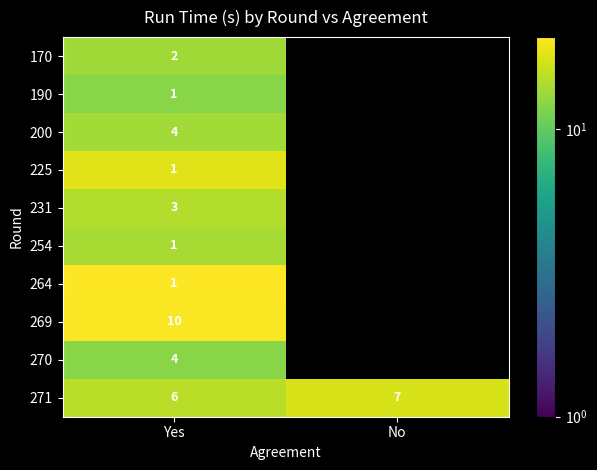

How many data points in 271 are less than 7?

1